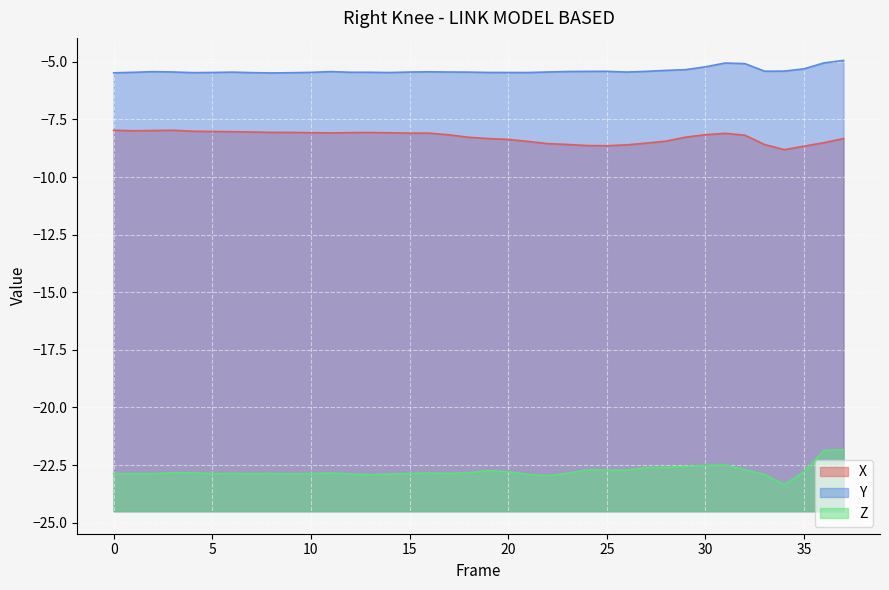

Count the number of categories in the chart.

38